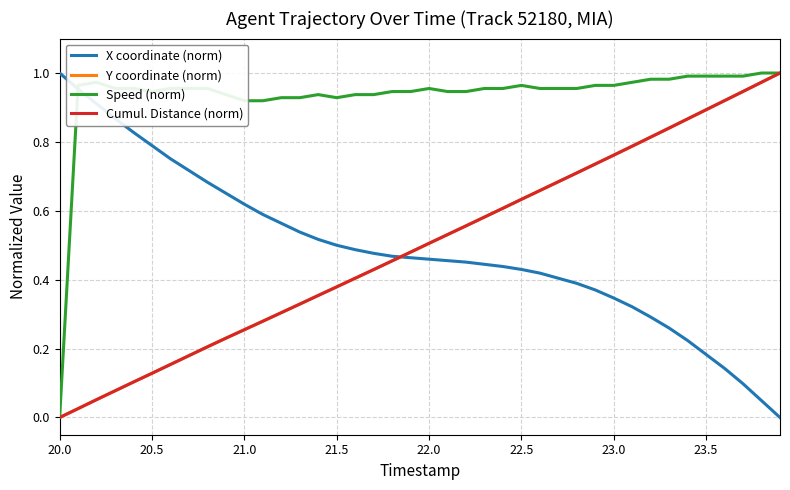

How many intersections are there between Cumul. Distance (norm) and X coordinate (norm)?

1